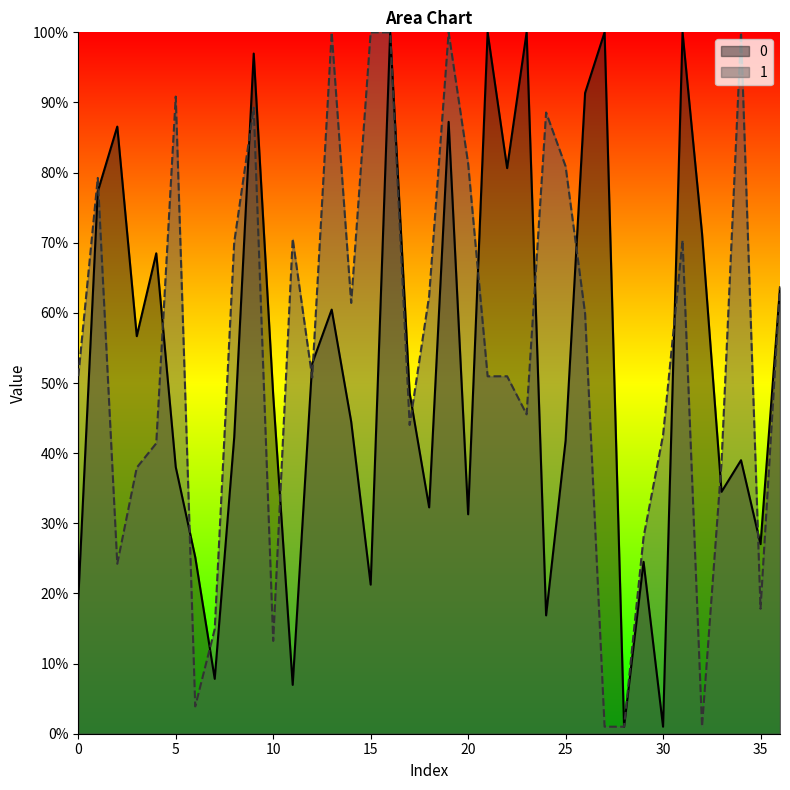

Which series has the largest total across all categories?

1